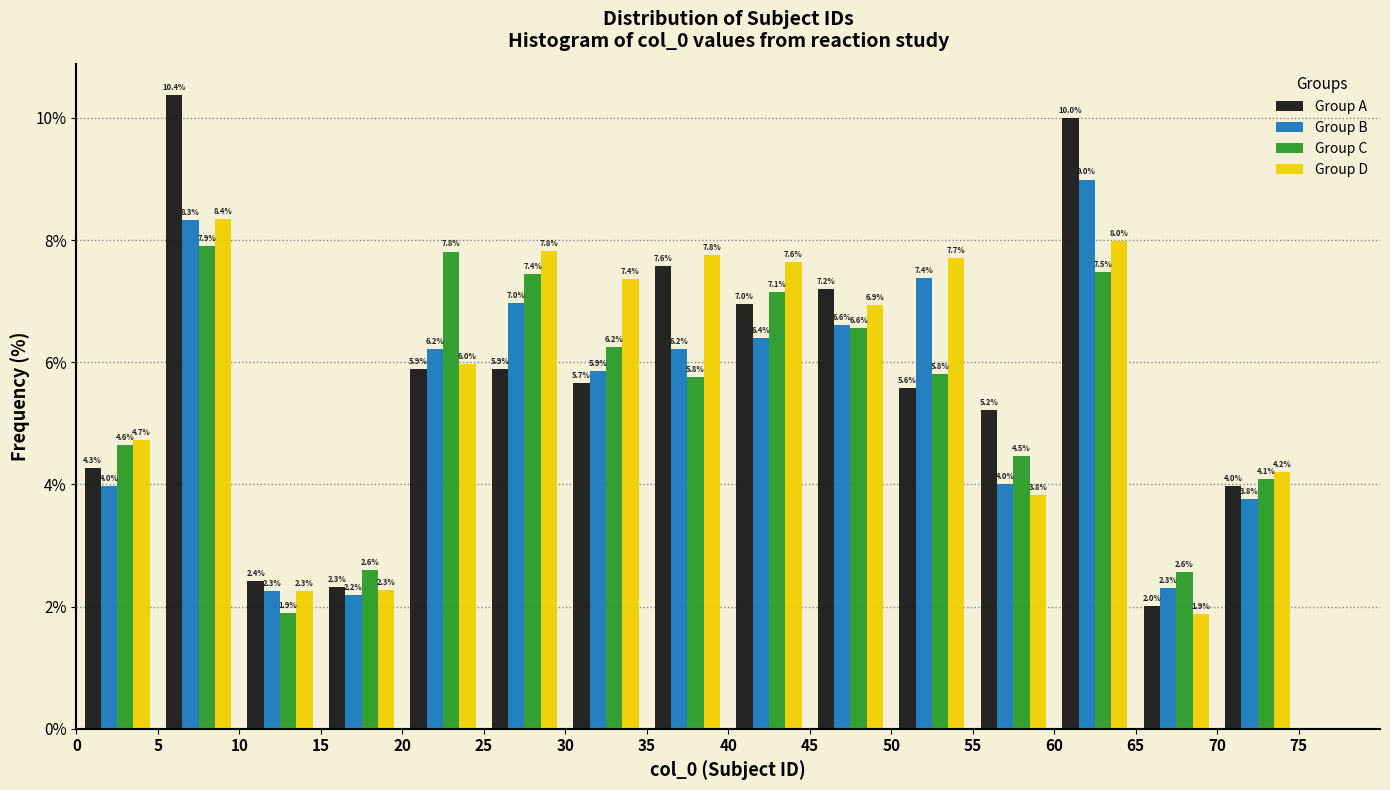

What is the height of the Group C bar covering 65 to 70 on the x-axis?

2.6